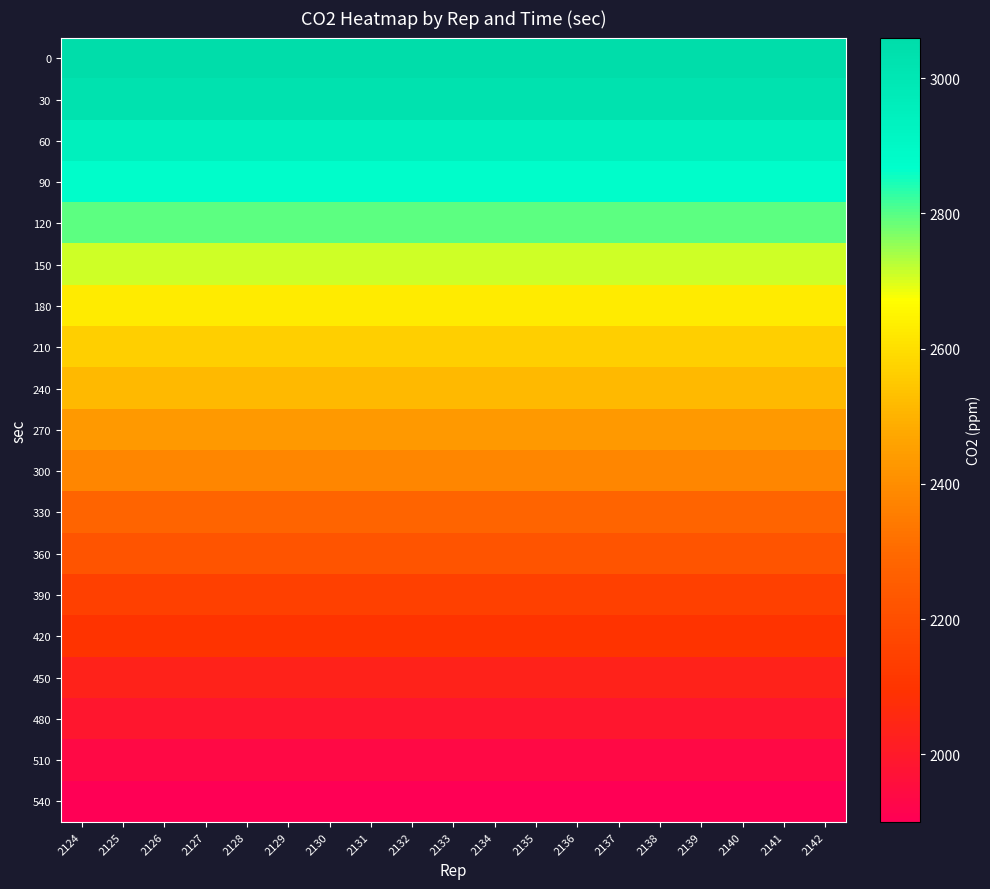

Reading left to right, list all the values displayed in this chart.

0: 2124=3060	2125=3060	2126=3060	2127=3060	2128=3060	2129=3060	2130=3060	2131=3060	2132=3060	2133=3060	2134=3060	2135=3060	2136=3060	2137=3060	2138=3060	2139=3060	2140=3060	2141=3060	2142=3060
30: 2124=3026	2125=3026	2126=3026	2127=3026	2128=3026	2129=3026	2130=3026	2131=3026	2132=3026	2133=3026	2134=3026	2135=3026	2136=3026	2137=3026	2138=3026	2139=3026	2140=3026	2141=3026	2142=3026
60: 2124=2949	2125=2949	2126=2949	2127=2949	2128=2949	2129=2949	2130=2949	2131=2949	2132=2949	2133=2949	2134=2949	2135=2949	2136=2949	2137=2949	2138=2949	2139=2949	2140=2949	2141=2949	2142=2949
90: 2124=2872	2125=2872	2126=2872	2127=2872	2128=2872	2129=2872	2130=2872	2131=2872	2132=2872	2133=2872	2134=2872	2135=2872	2136=2872	2137=2872	2138=2872	2139=2872	2140=2872	2141=2872	2142=2872
120: 2124=2793	2125=2793	2126=2793	2127=2793	2128=2793	2129=2793	2130=2793	2131=2793	2132=2793	2133=2793	2134=2793	2135=2793	2136=2793	2137=2793	2138=2793	2139=2793	2140=2793	2141=2793	2142=2793
150: 2124=2707	2125=2707	2126=2707	2127=2707	2128=2707	2129=2707	2130=2707	2131=2707	2132=2707	2133=2707	2134=2707	2135=2707	2136=2707	2137=2707	2138=2707	2139=2707	2140=2707	2141=2707	2142=2707
180: 2124=2629	2125=2629	2126=2629	2127=2629	2128=2629	2129=2629	2130=2629	2131=2629	2132=2629	2133=2629	2134=2629	2135=2629	2136=2629	2137=2629	2138=2629	2139=2629	2140=2629	2141=2629	2142=2629
210: 2124=2565	2125=2565	2126=2565	2127=2565	2128=2565	2129=2565	2130=2565	2131=2565	2132=2565	2133=2565	2134=2565	2135=2565	2136=2565	2137=2565	2138=2565	2139=2565	2140=2565	2141=2565	2142=2565
240: 2124=2513	2125=2513	2126=2513	2127=2513	2128=2513	2129=2513	2130=2513	2131=2513	2132=2513	2133=2513	2134=2513	2135=2513	2136=2513	2137=2513	2138=2513	2139=2513	2140=2513	2141=2513	2142=2513
270: 2124=2434	2125=2434	2126=2434	2127=2434	2128=2434	2129=2434	2130=2434	2131=2434	2132=2434	2133=2434	2134=2434	2135=2434	2136=2434	2137=2434	2138=2434	2139=2434	2140=2434	2141=2434	2142=2434
300: 2124=2378	2125=2378	2126=2378	2127=2378	2128=2378	2129=2378	2130=2378	2131=2378	2132=2378	2133=2378	2134=2378	2135=2378	2136=2378	2137=2378	2138=2378	2139=2378	2140=2378	2141=2378	2142=2378
330: 2124=2284	2125=2284	2126=2284	2127=2284	2128=2284	2129=2284	2130=2284	2131=2284	2132=2284	2133=2284	2134=2284	2135=2284	2136=2284	2137=2284	2138=2284	2139=2284	2140=2284	2141=2284	2142=2284
360: 2124=2219	2125=2219	2126=2219	2127=2219	2128=2219	2129=2219	2130=2219	2131=2219	2132=2219	2133=2219	2134=2219	2135=2219	2136=2219	2137=2219	2138=2219	2139=2219	2140=2219	2141=2219	2142=2219
390: 2124=2148	2125=2148	2126=2148	2127=2148	2128=2148	2129=2148	2130=2148	2131=2148	2132=2148	2133=2148	2134=2148	2135=2148	2136=2148	2137=2148	2138=2148	2139=2148	2140=2148	2141=2148	2142=2148
420: 2124=2096	2125=2096	2126=2096	2127=2096	2128=2096	2129=2096	2130=2096	2131=2096	2132=2096	2133=2096	2134=2096	2135=2096	2136=2096	2137=2096	2138=2096	2139=2096	2140=2096	2141=2096	2142=2096
450: 2124=2033	2125=2033	2126=2033	2127=2033	2128=2033	2129=2033	2130=2033	2131=2033	2132=2033	2133=2033	2134=2033	2135=2033	2136=2033	2137=2033	2138=2033	2139=2033	2140=2033	2141=2033	2142=2033
480: 2124=1989	2125=1989	2126=1989	2127=1989	2128=1989	2129=1989	2130=1989	2131=1989	2132=1989	2133=1989	2134=1989	2135=1989	2136=1989	2137=1989	2138=1989	2139=1989	2140=1989	2141=1989	2142=1989
510: 2124=1939	2125=1939	2126=1939	2127=1939	2128=1939	2129=1939	2130=1939	2131=1939	2132=1939	2133=1939	2134=1939	2135=1939	2136=1939	2137=1939	2138=1939	2139=1939	2140=1939	2141=1939	2142=1939
540: 2124=1900	2125=1900	2126=1900	2127=1900	2128=1900	2129=1900	2130=1900	2131=1900	2132=1900	2133=1900	2134=1900	2135=1900	2136=1900	2137=1900	2138=1900	2139=1900	2140=1900	2141=1900	2142=1900